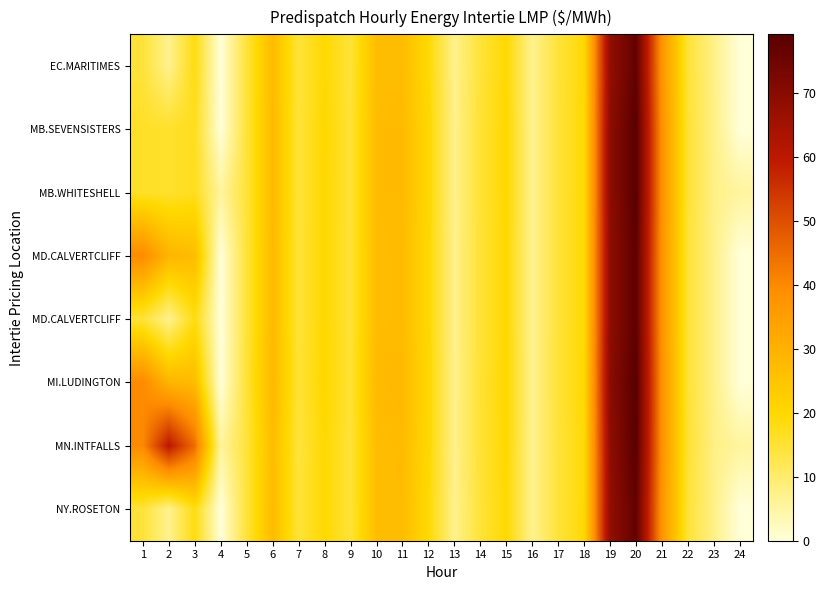

Which category has the highest value across all series?

20